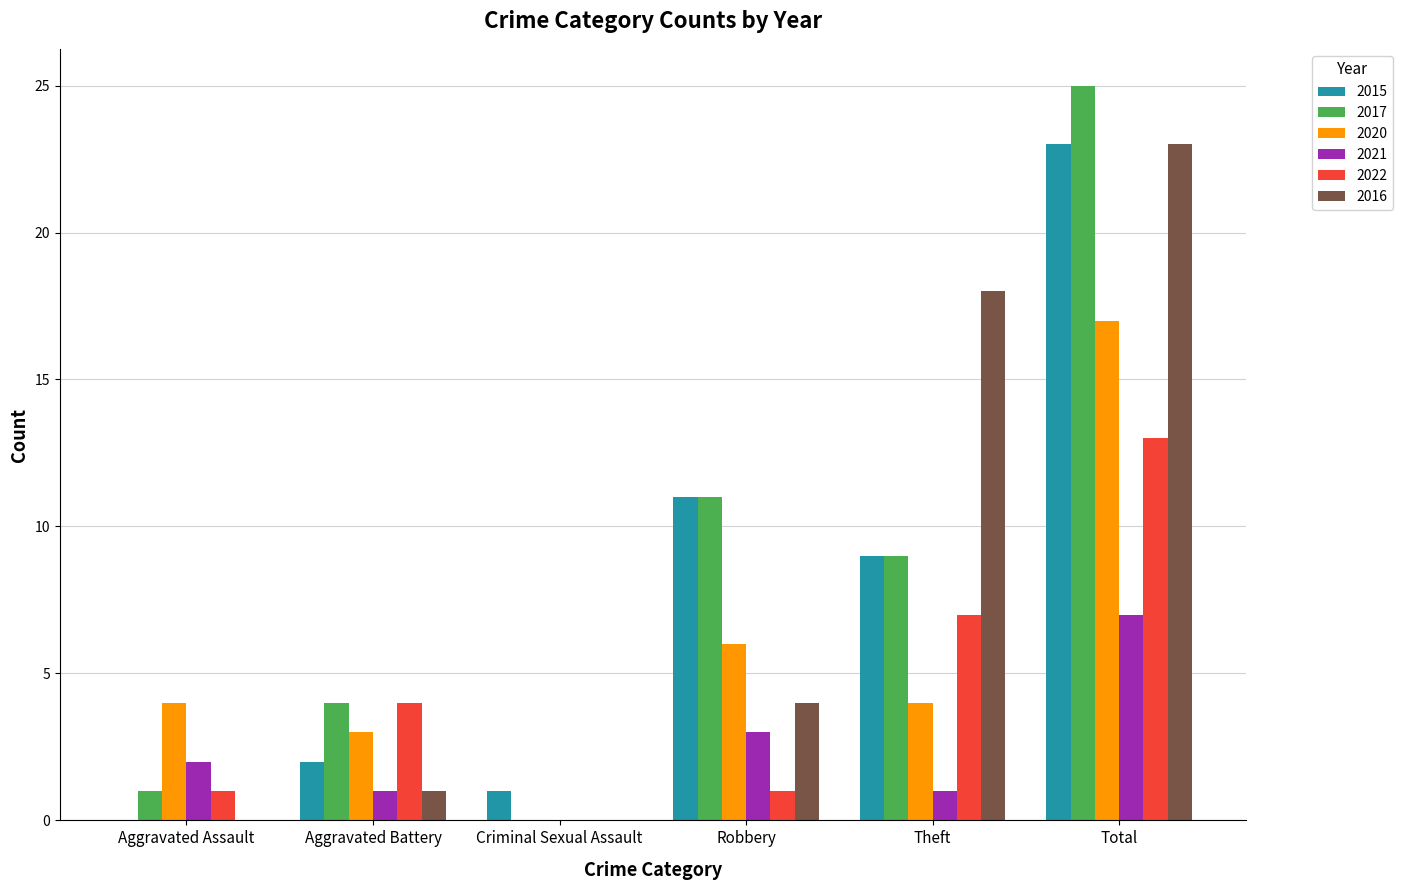

What is the total value across all series at Aggravated Assault?

8